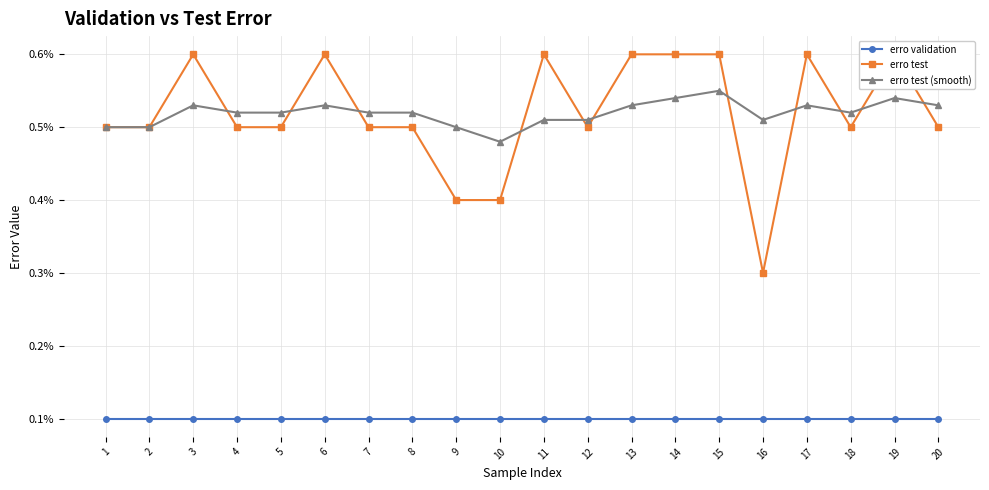

List the labels in order of erro validation value, smallest first.

1, 2, 3, 4, 5, 6, 7, 8, 9, 10, 11, 12, 13, 14, 15, 16, 17, 18, 19, 20